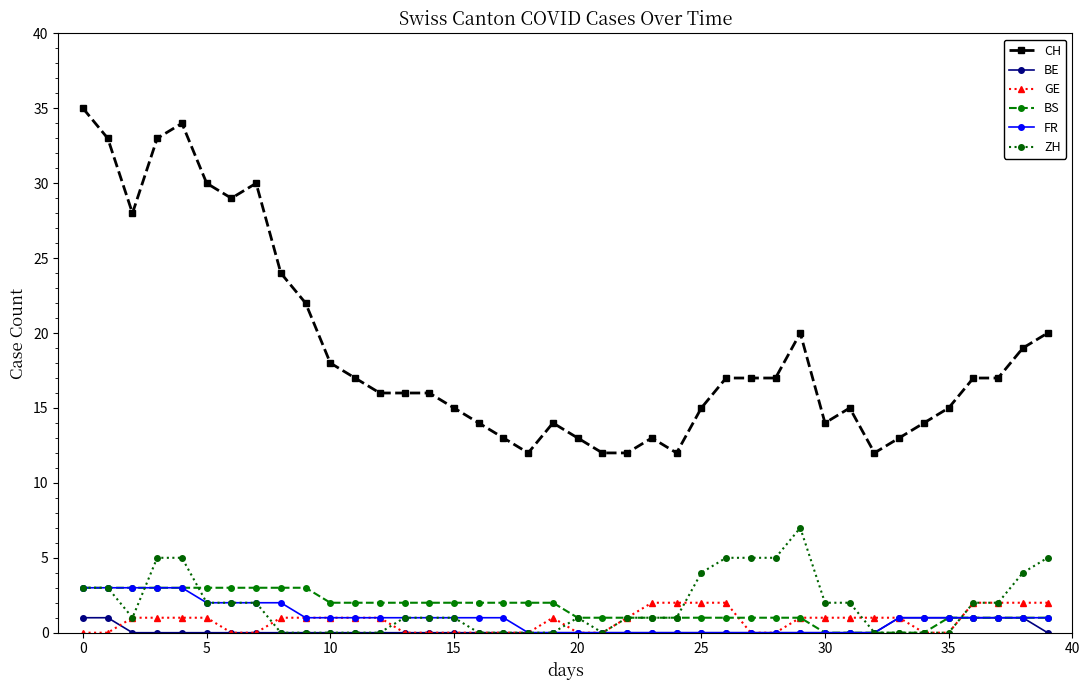

How many distinct data groups are displayed?

6